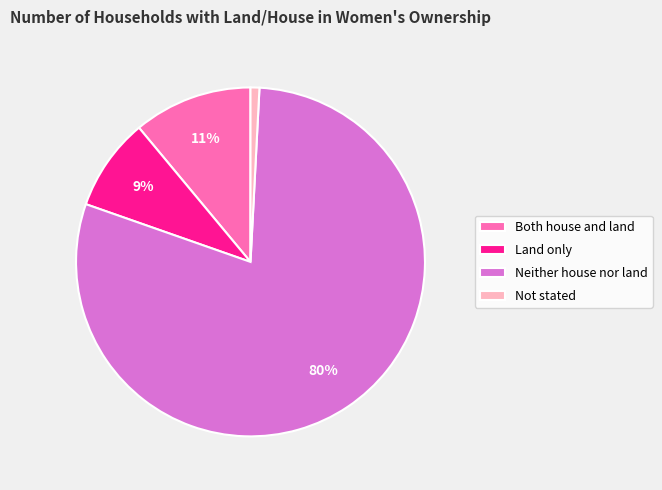

Between Not stated and Land only, which is larger?

Land only